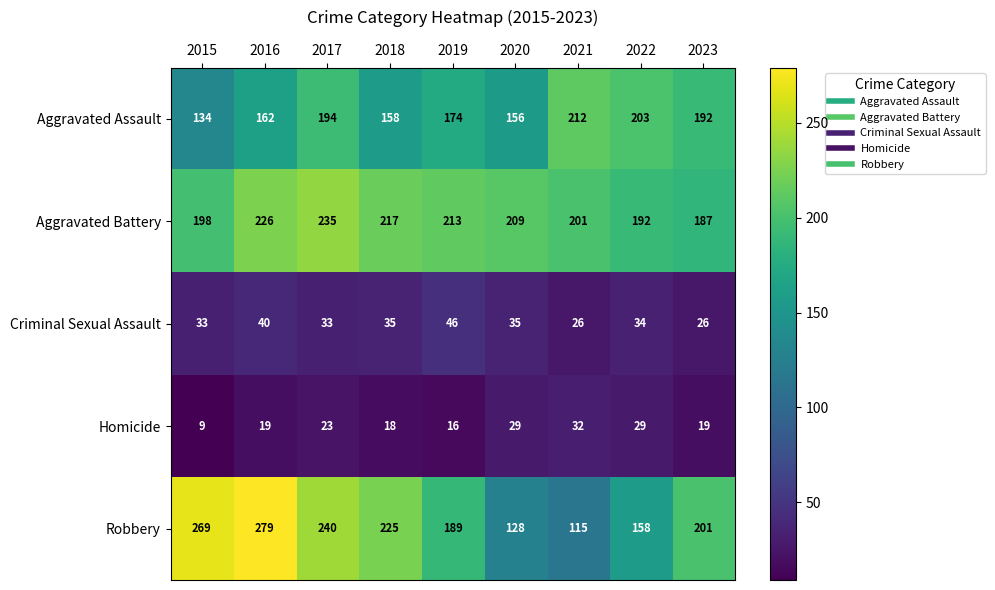

At 2022, list the series in order from smallest to largest.

Homicide, Criminal Sexual Assault, Robbery, Aggravated Battery, Aggravated Assault